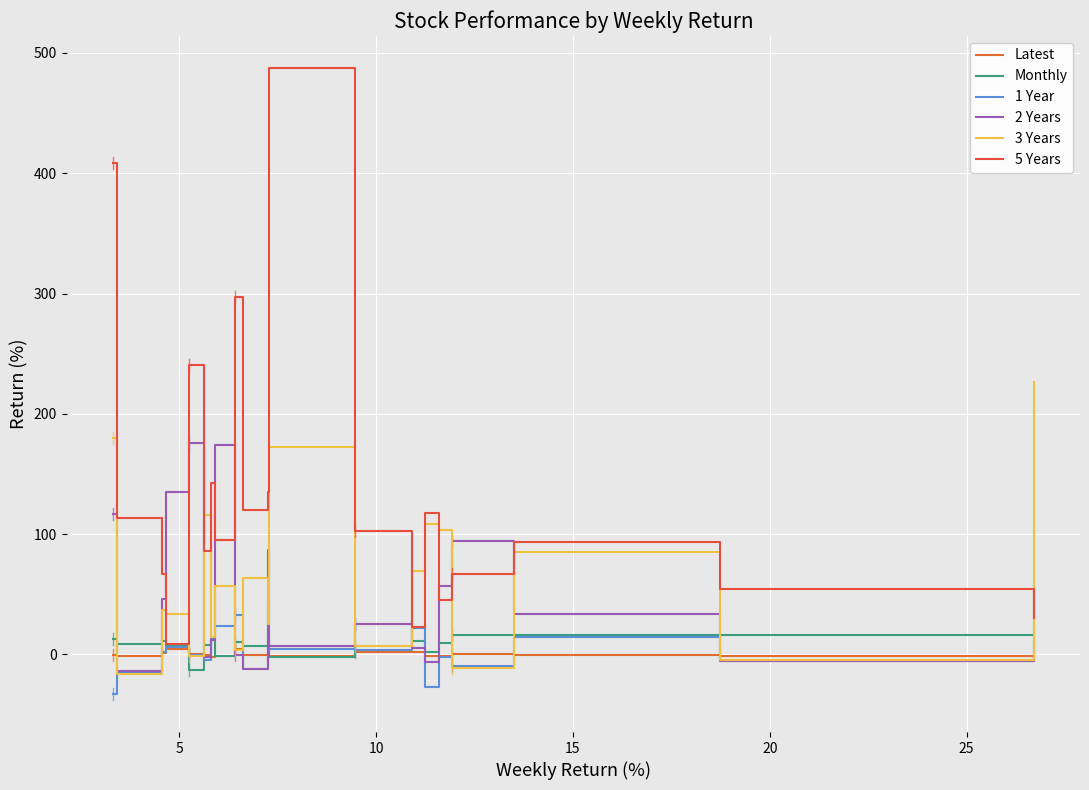

True or false: 2 Years and Monthly intersect in this chart.

True